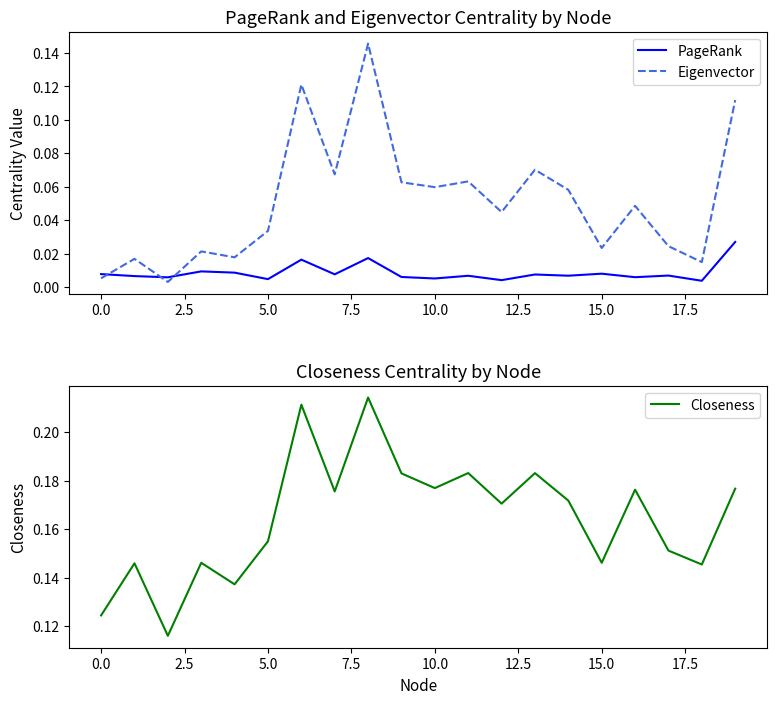

Which series ends up on top after the final intersection of Eigenvector and PageRank?

Eigenvector